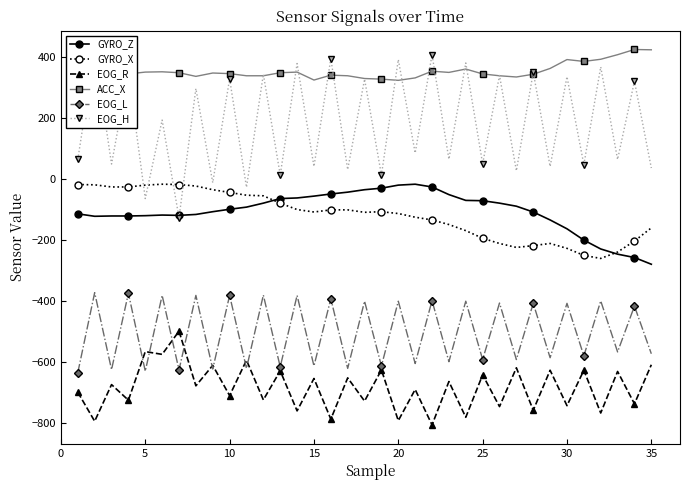

What is the difference between the maximum and second lowest values in the EOG_R series?

295